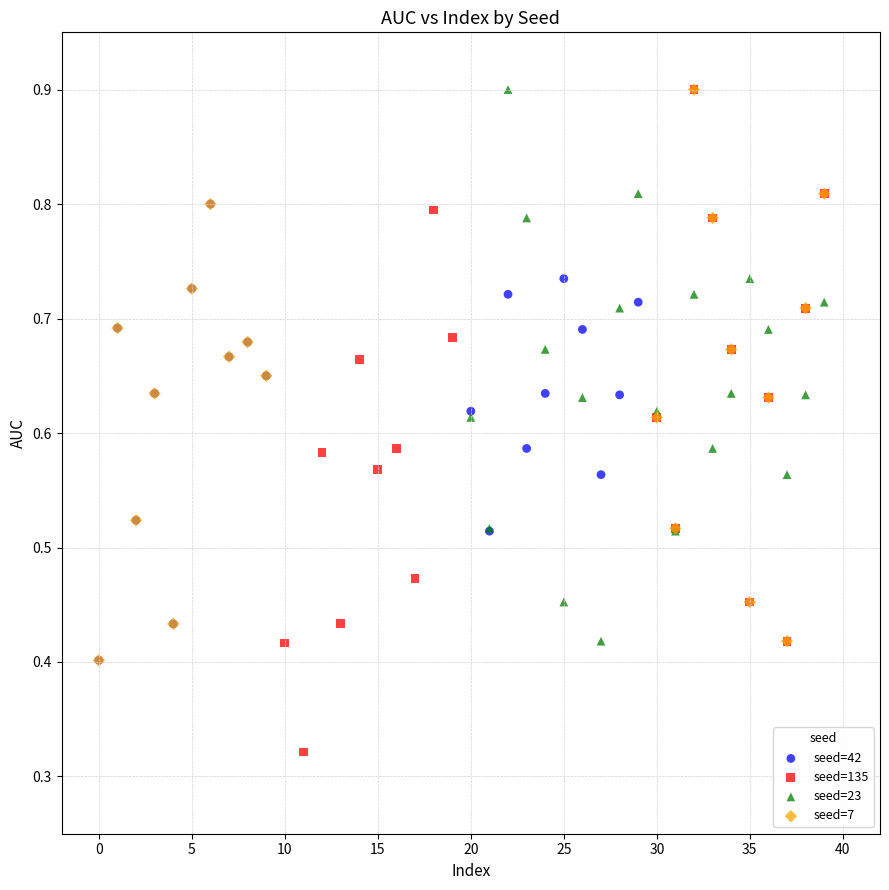

Which series has the largest Y range (max minus min)?

seed=135